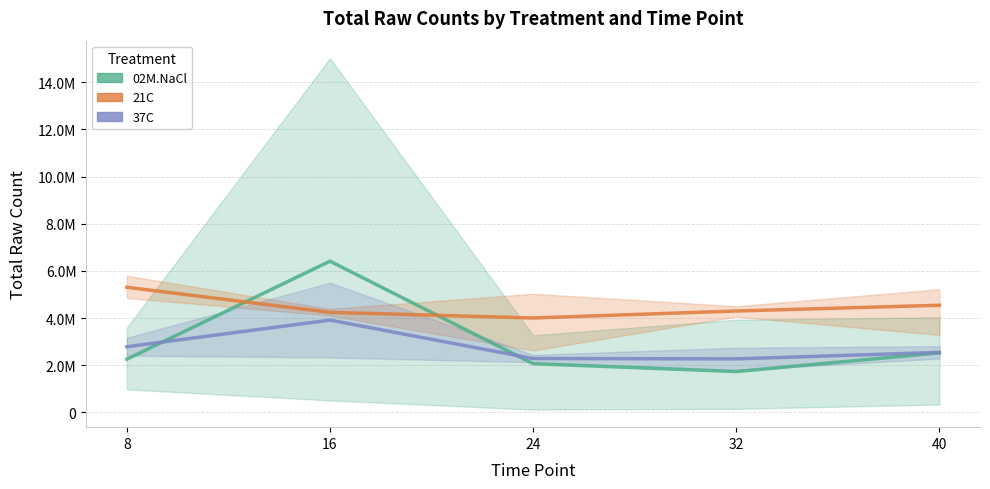

What is the sum of the 21C values at 40 and 16?

8790977.0